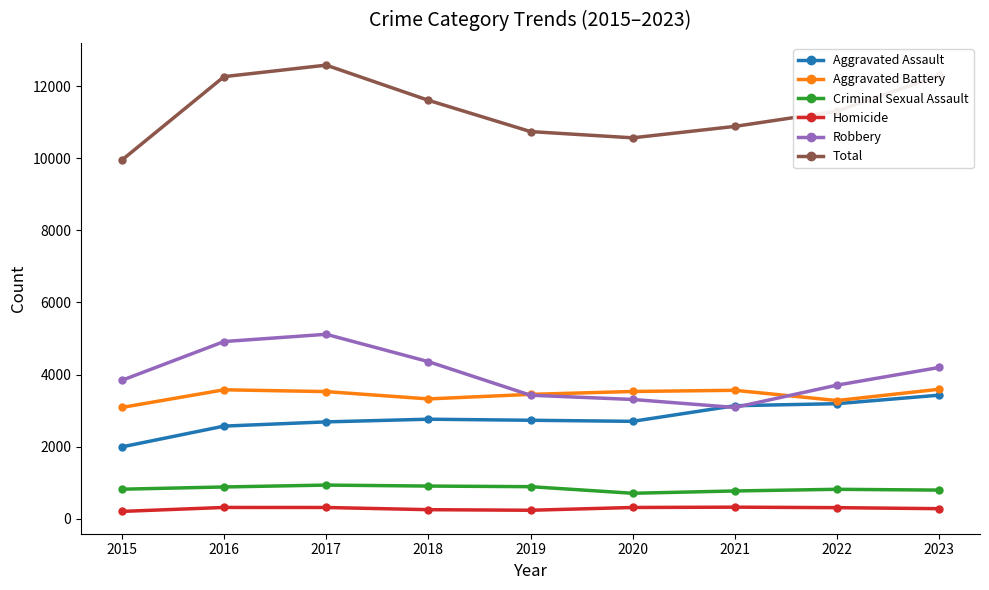

Which series changed the most between 2021 and 2023?

Total